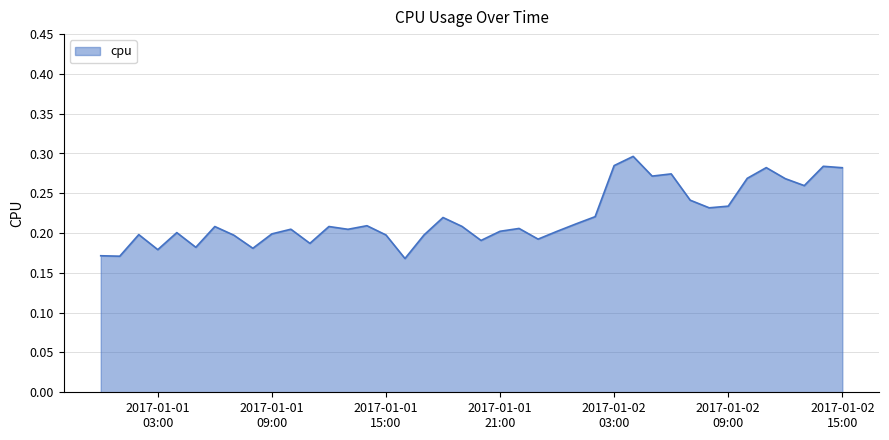

Does the chart display data point markers on the line(s)?

No